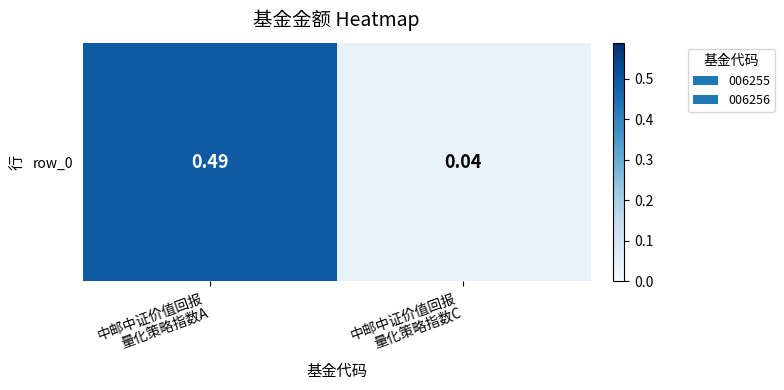

List the labels in order of value, largest first.

中邮中证价值回报
量化策略指数A, 中邮中证价值回报
量化策略指数C